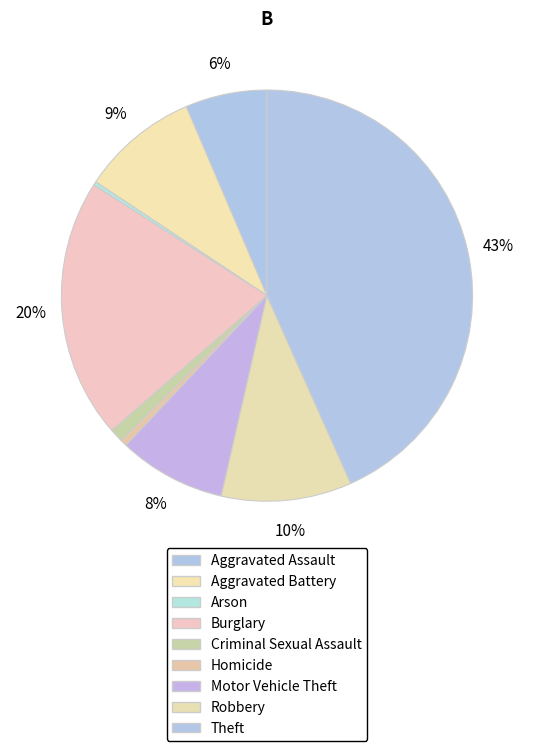

How many slices are in this pie chart?

9